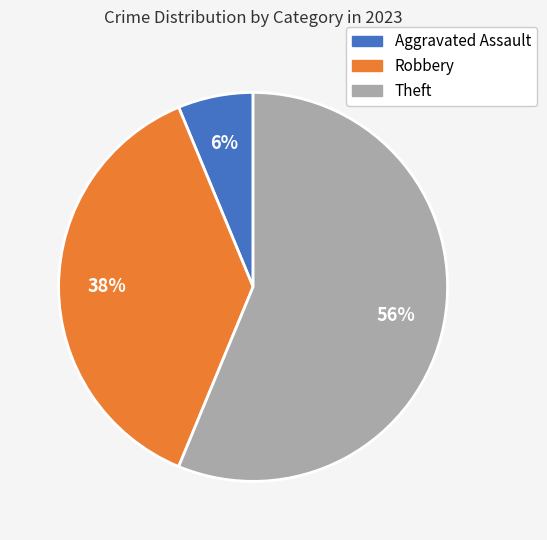

Which slice is the smallest?

Aggravated Assault